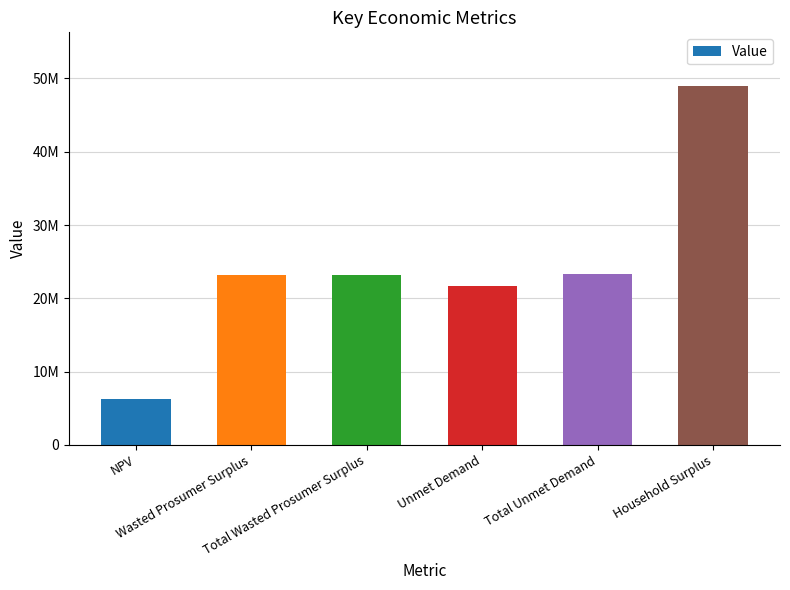

Reading right to left, what are all the values shown in this chart?

48948035.9	23283447.0	21674382.7	23245418.9	23245418.9	6216749.6